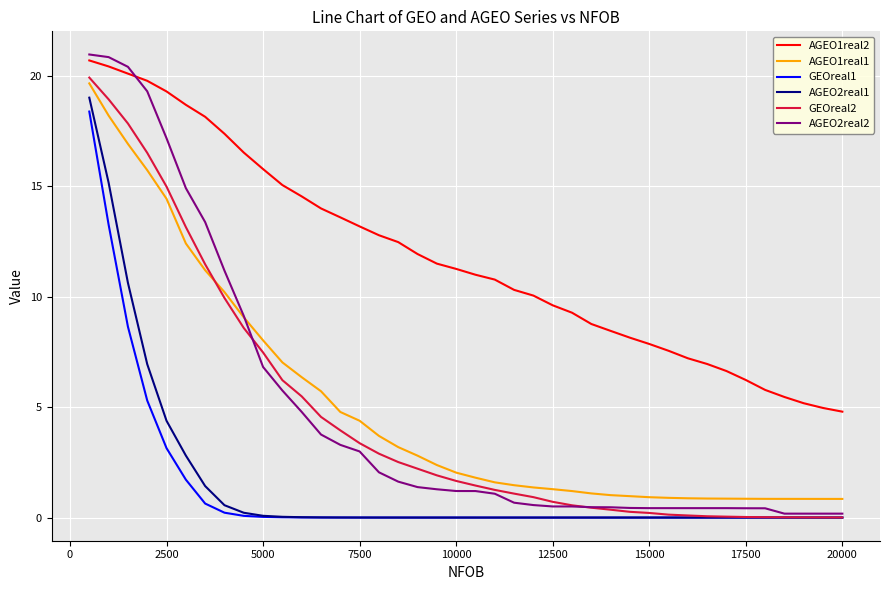

True or false: AGEO1real2 has more than 0 points higher than both neighbors.

False